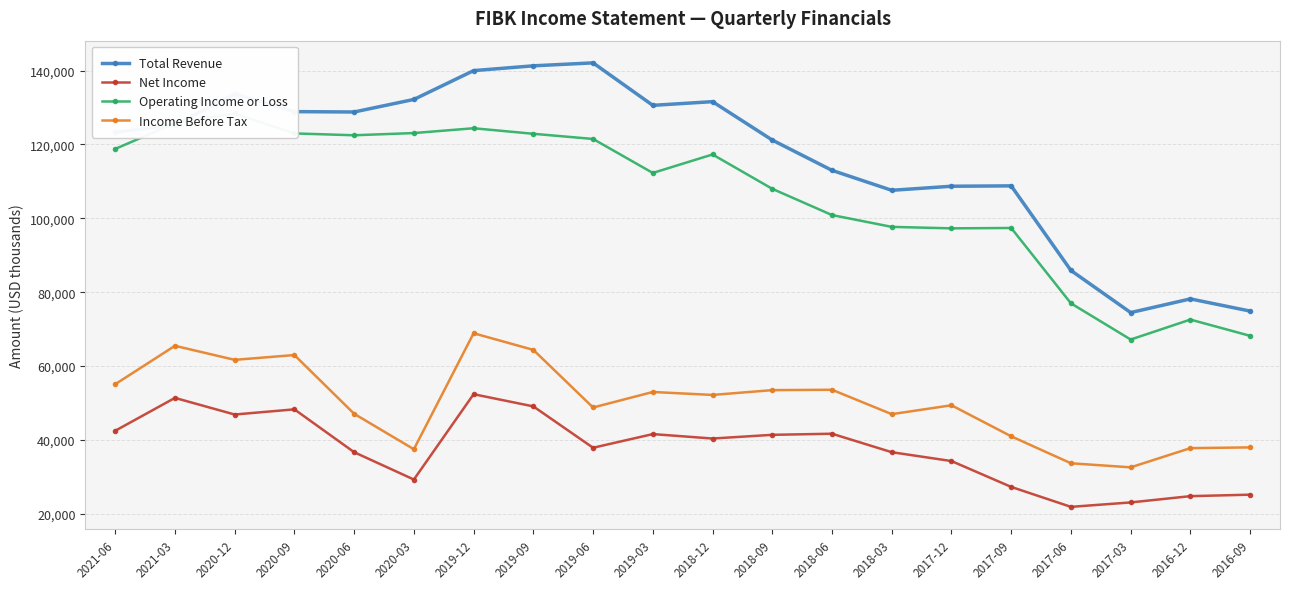

Reading left to right, transcribe all the data shown in this chart.

Total Revenue: 2021-06=123300	2021-03=125300	2020-12=133700	2020-09=128900	2020-06=128800	2020-03=132200	2019-12=140000	2019-09=141300	2019-06=142100	2019-03=130600	2018-12=131600	2018-09=121200	2018-06=113000	2018-03=107600	2017-12=108700	2017-09=108800	2017-06=85900	2017-03=74500	2016-12=78200	2016-09=74900
Net Income: 2021-06=42500	2021-03=51400	2020-12=46900	2020-09=48300	2020-06=36700	2020-03=29300	2019-12=52400	2019-09=49100	2019-06=37900	2019-03=41600	2018-12=40400	2018-09=41400	2018-06=41700	2018-03=36700	2017-12=34300	2017-09=27300	2017-06=21900	2017-03=23100	2016-12=24800	2016-09=25200
Operating Income or Loss: 2021-06=118800	2021-03=125800	2020-12=128400	2020-09=123000	2020-06=122500	2020-03=123100	2019-12=124400	2019-09=122900	2019-06=121500	2019-03=112300	2018-12=117300	2018-09=108000	2018-06=100900	2018-03=97700	2017-12=97300	2017-09=97400	2017-06=77000	2017-03=67200	2016-12=72600	2016-09=68200
Income Before Tax: 2021-06=55100	2021-03=65500	2020-12=61700	2020-09=63000	2020-06=47100	2020-03=37500	2019-12=68900	2019-09=64400	2019-06=48800	2019-03=53000	2018-12=52200	2018-09=53500	2018-06=53600	2018-03=47000	2017-12=49400	2017-09=41000	2017-06=33700	2017-03=32600	2016-12=37800	2016-09=38000